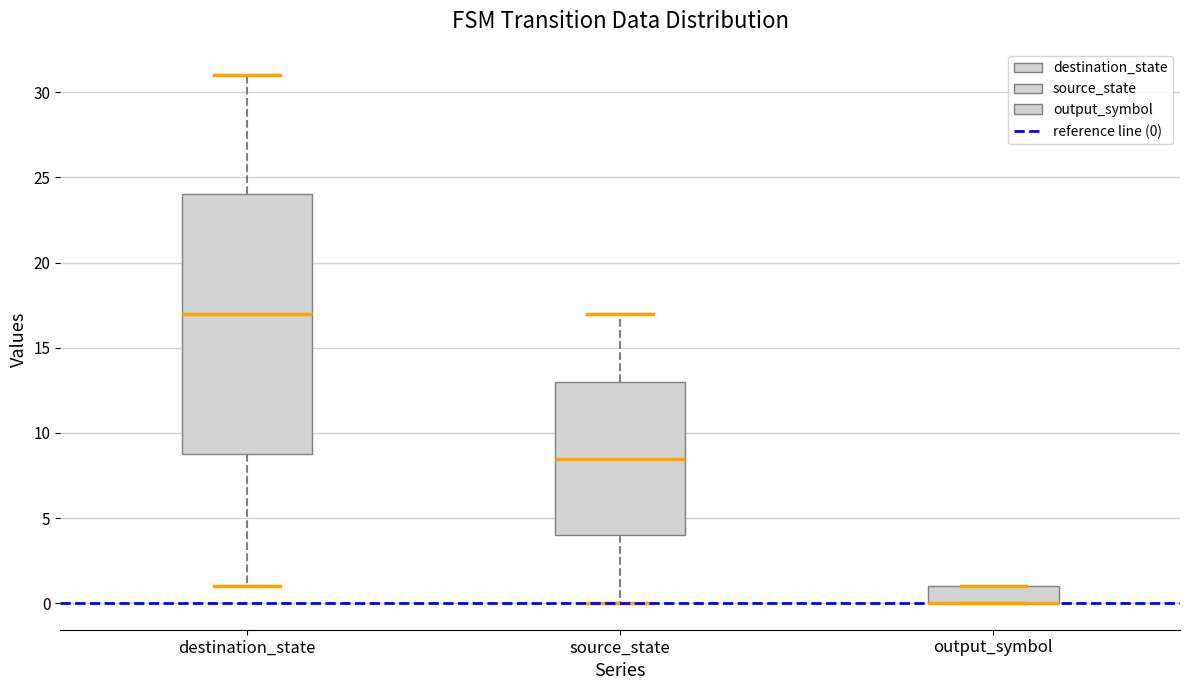

Reading left to right, transcribe this box plot: for each box, give where its median line is, the range the box spans, and where its two whiskers end, as read against the y-axis. The values are not printed on the chart, so give them approximately, as read against the axis.

destination_state: median 17.0, box 9.0 to 24.0, whiskers 1.0 to 31.0
source_state: median 8.5, box 4.0 to 13.0, whiskers 0.0 to 17.0
output_symbol: median 0.0 (drawn on the box's lower edge), box 0.0 to 1.0, whiskers 0.0 to 1.0